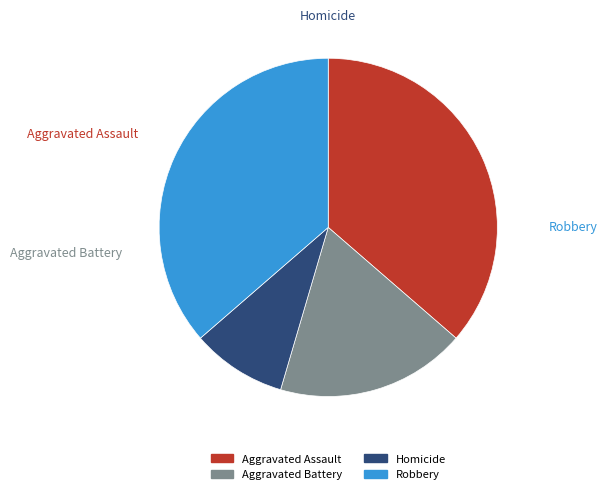

To the nearest percent, what portion does Aggravated Assault represent?

36%